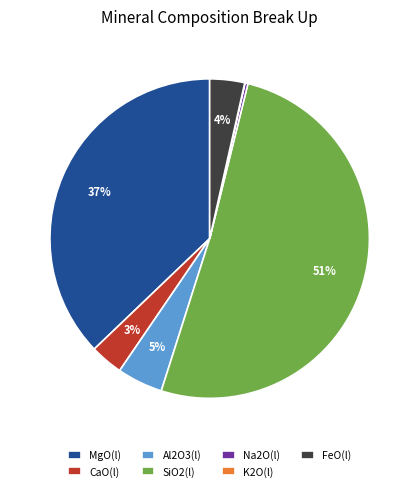

Is the sum of FeO(l) and Al2O3(l) greater than half?

No